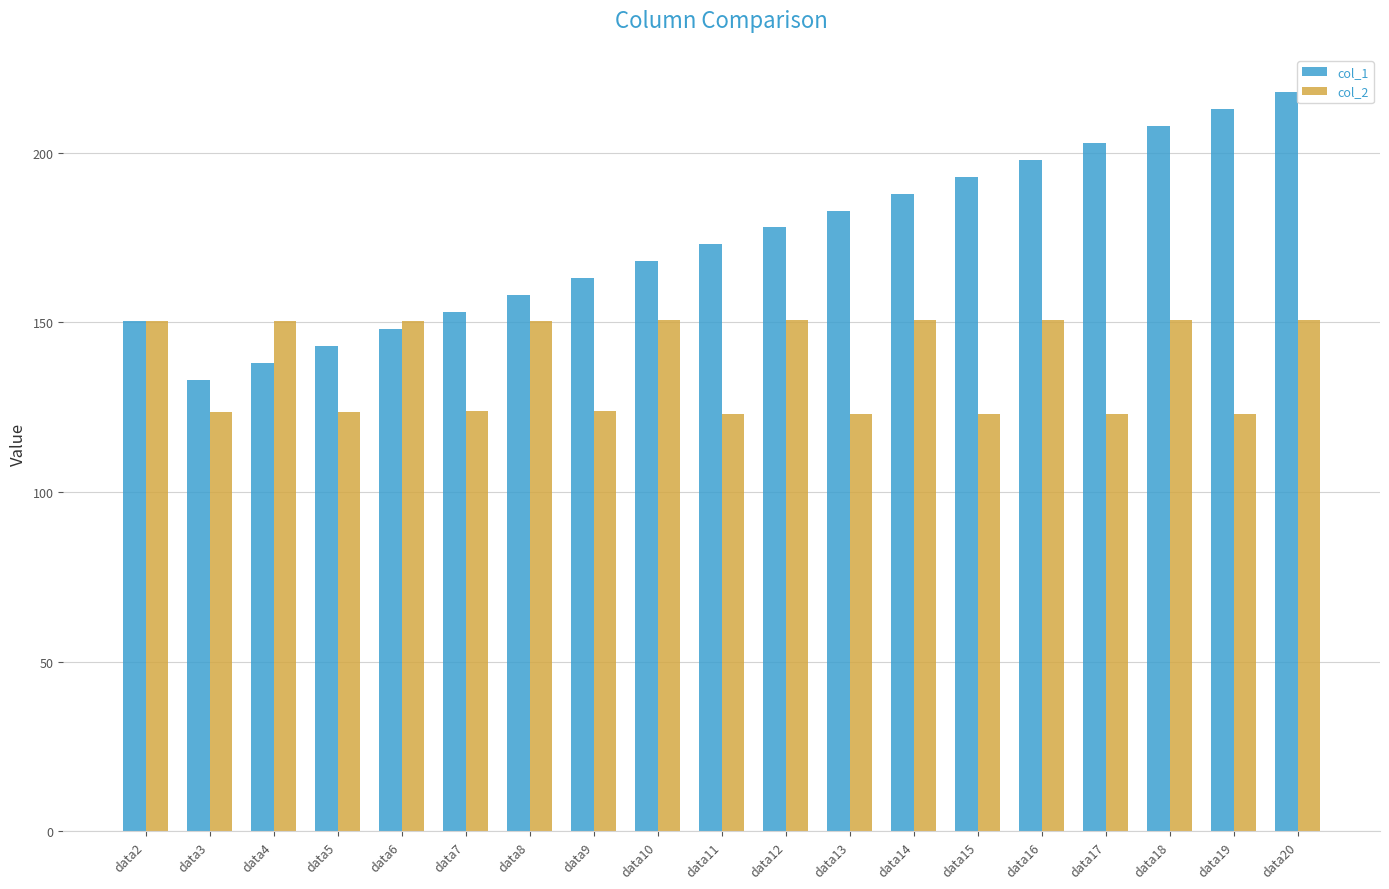

What is the total value across all series at data7?

276.8